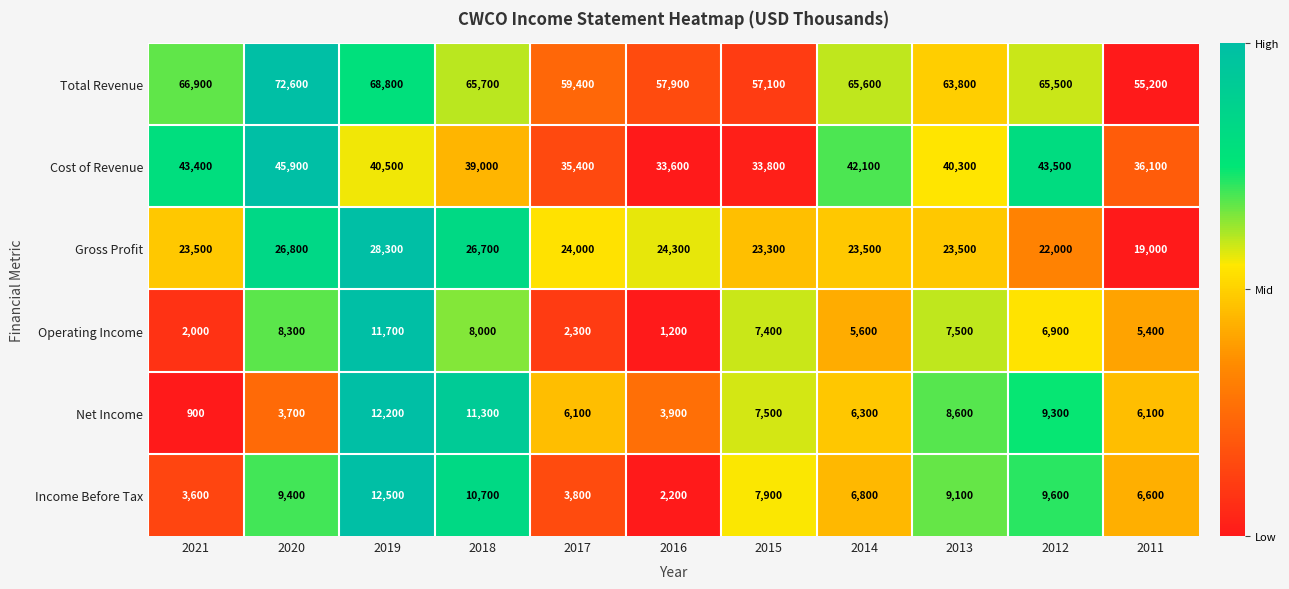

True or false: Operating Income has a value of 8300 at 2020.

True